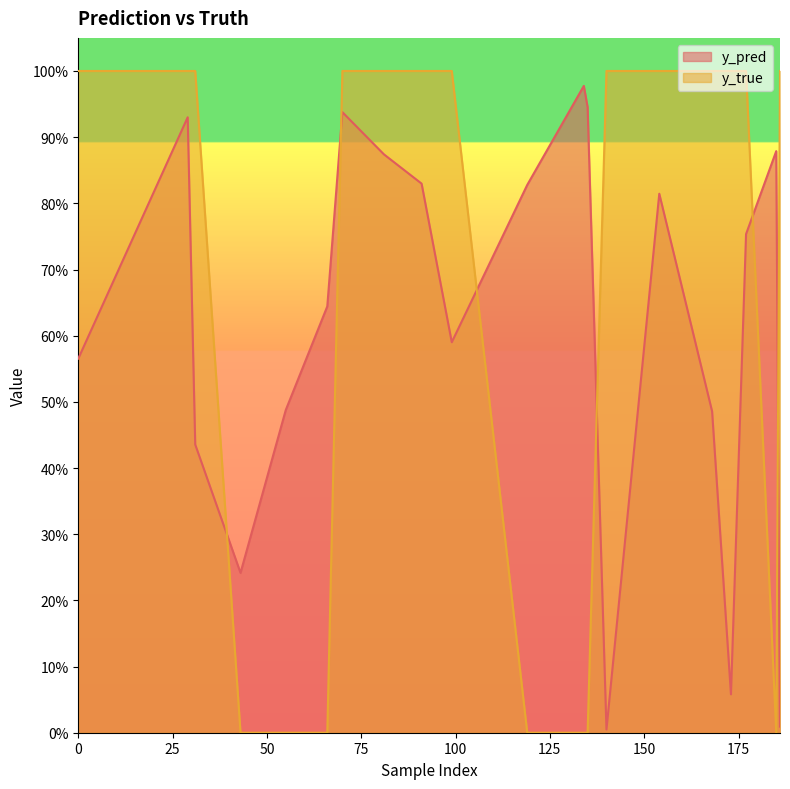

List the series in order of their overall mean, lowest first.

y_pred, y_true